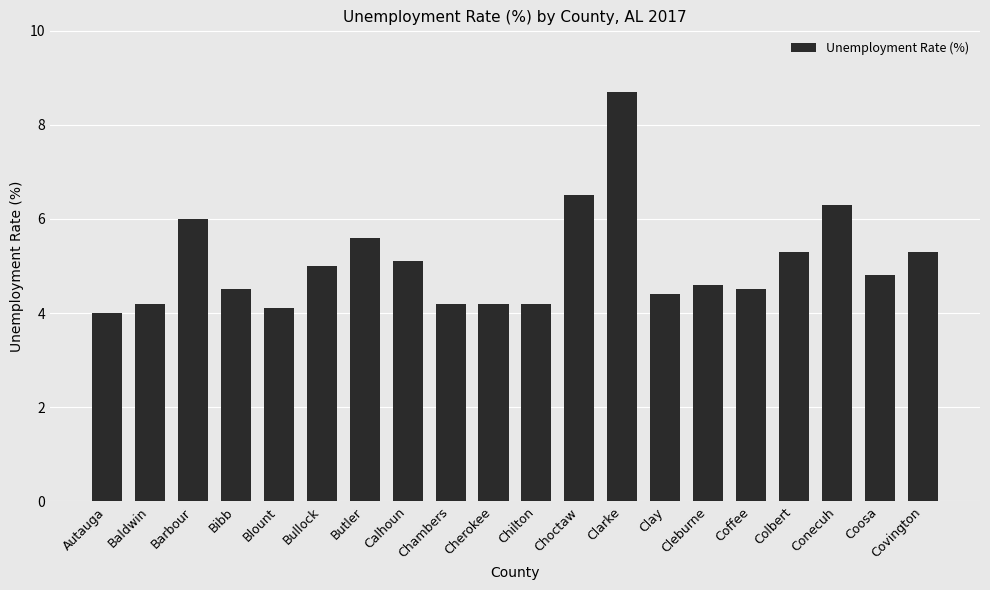

Is it true that the value at Autauga is 4.0?

True